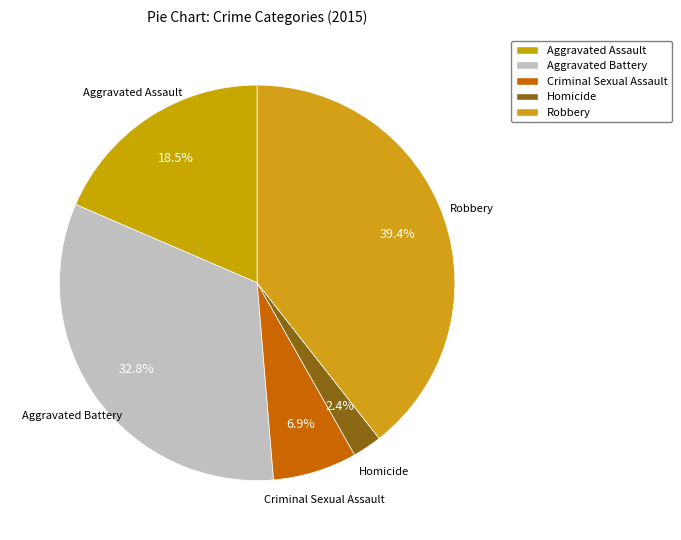

Rank the categories by value from highest to lowest.

Robbery, Aggravated Battery, Aggravated Assault, Criminal Sexual Assault, Homicide